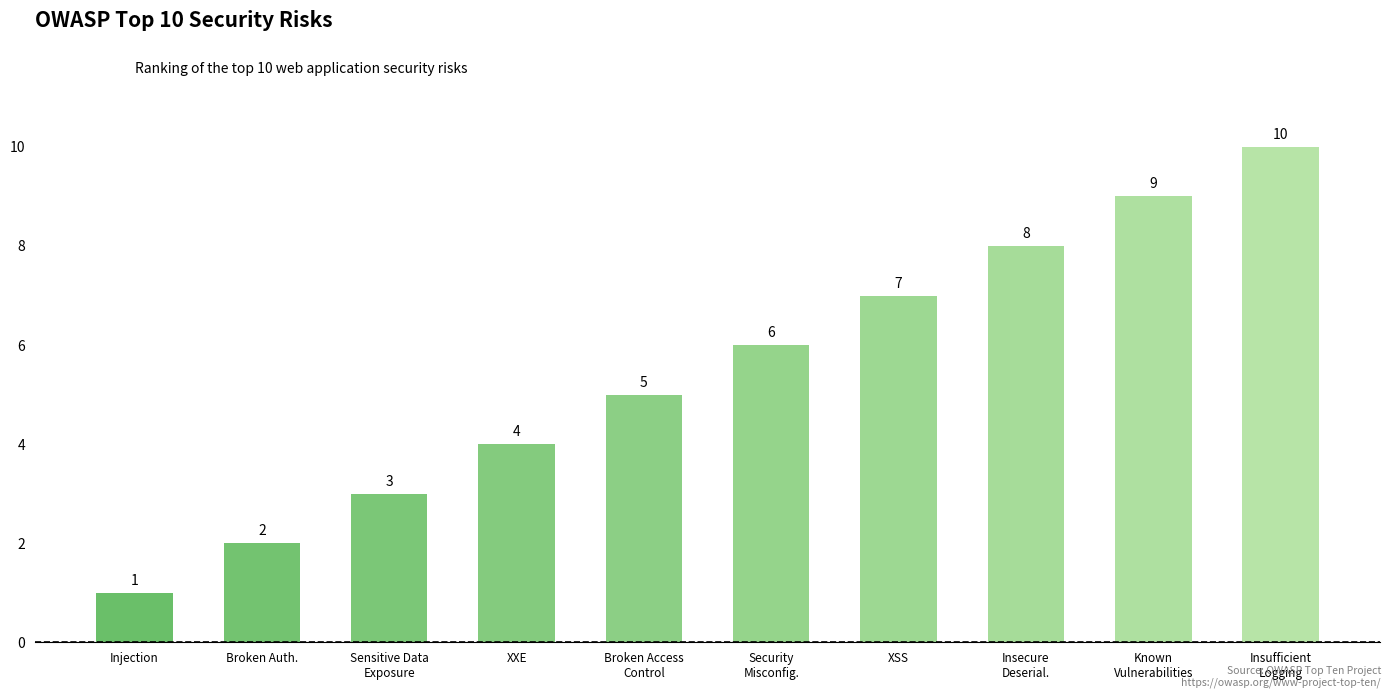

Which has a higher value, Known
Vulnerabilities or Insecure
Deserial.?

Known
Vulnerabilities